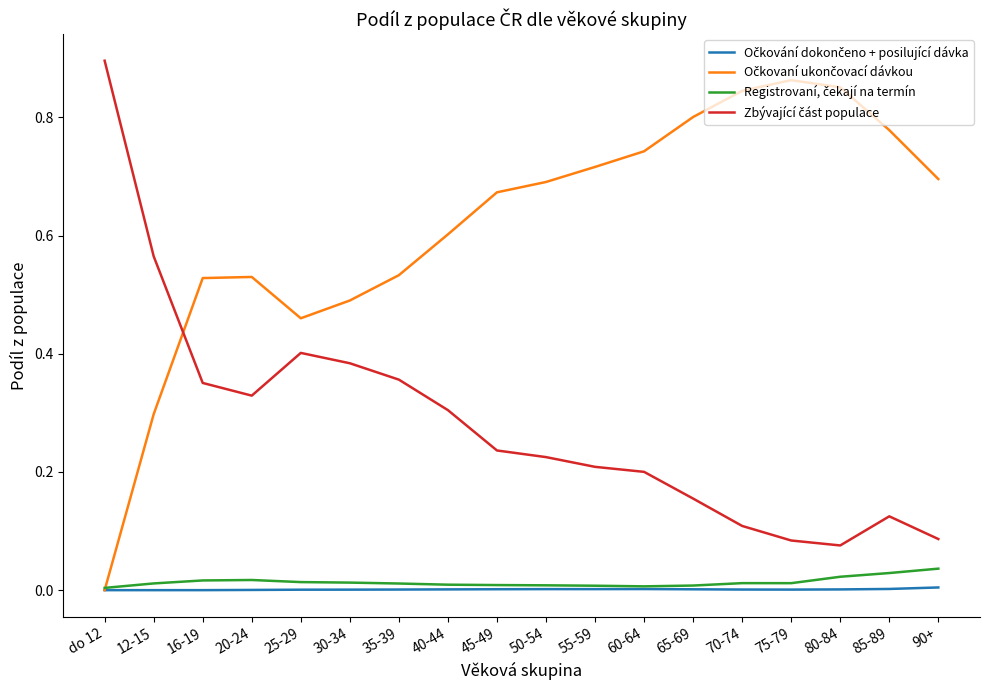

At which category does the chart reach its peak across all series?

do 12